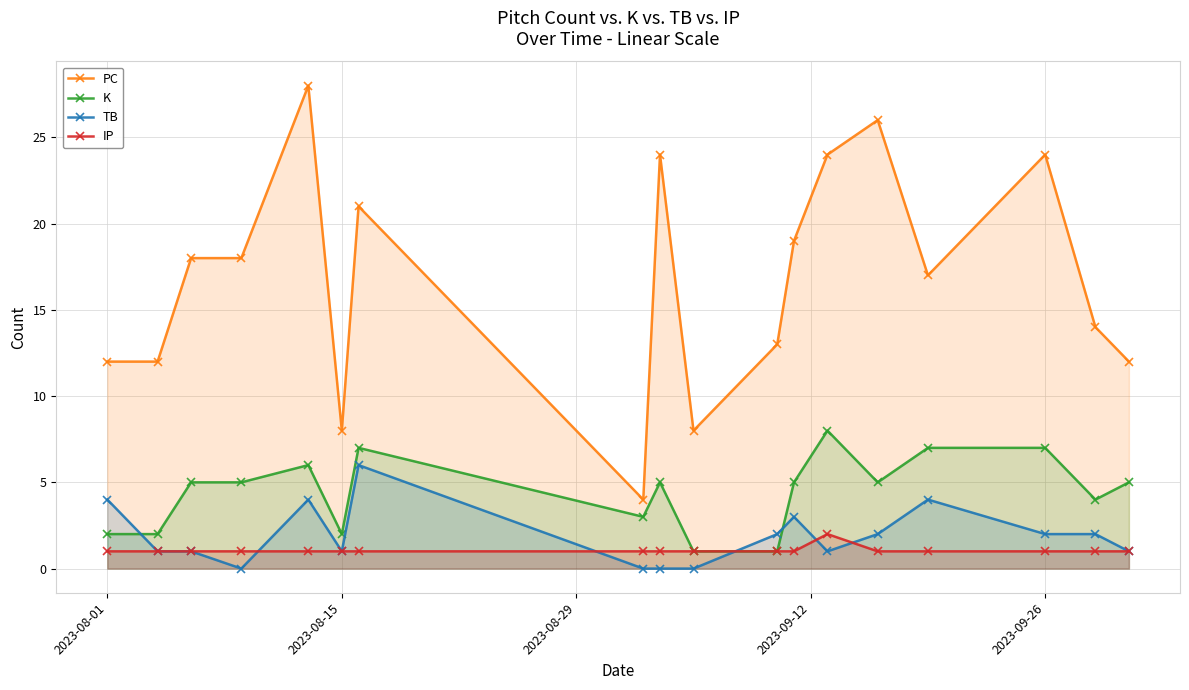

Is it true that IP equals 1 at 2023-08-01?

True